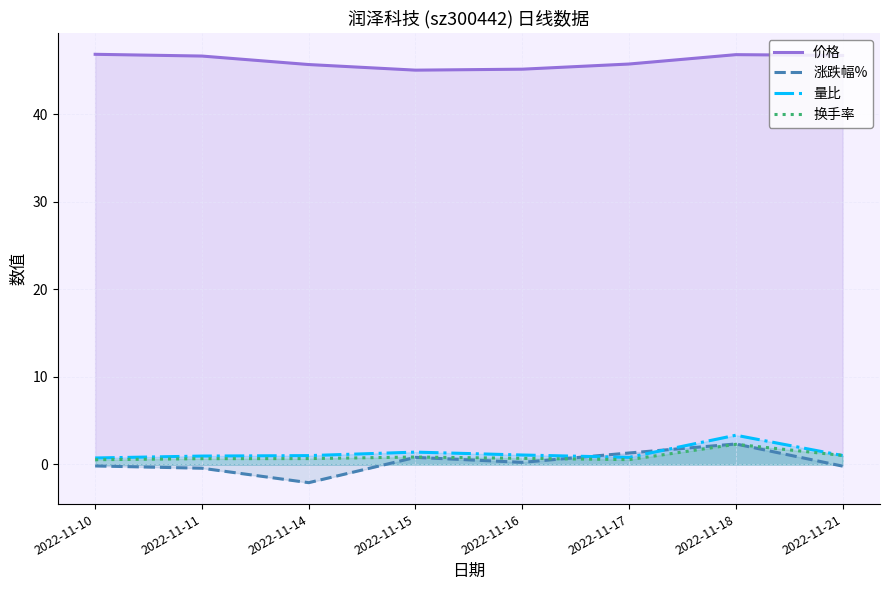

Which series has the widest spread of values?

涨跌幅%